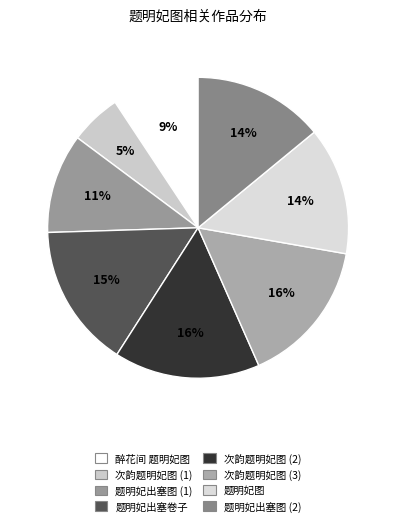

How many segments does this pie chart have?

8